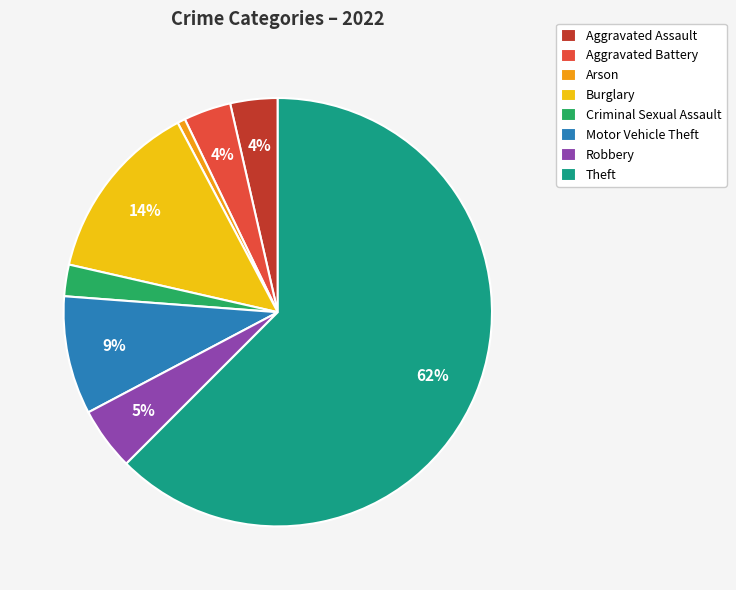

How many segments does this pie chart have?

8